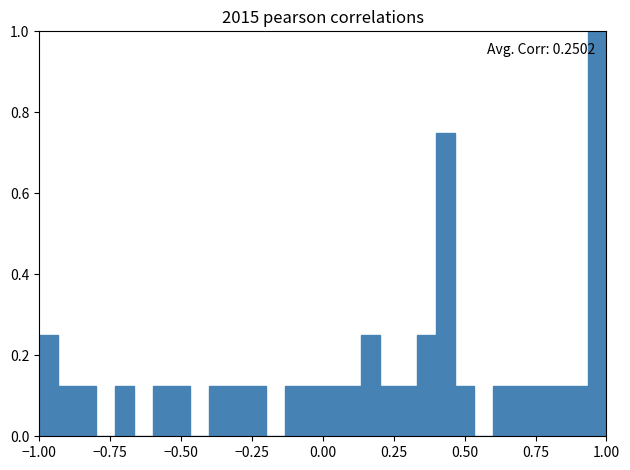

Around what value on the x-axis is the tallest bar? Give the approximate position of its centre, as read against the axis.

0.95